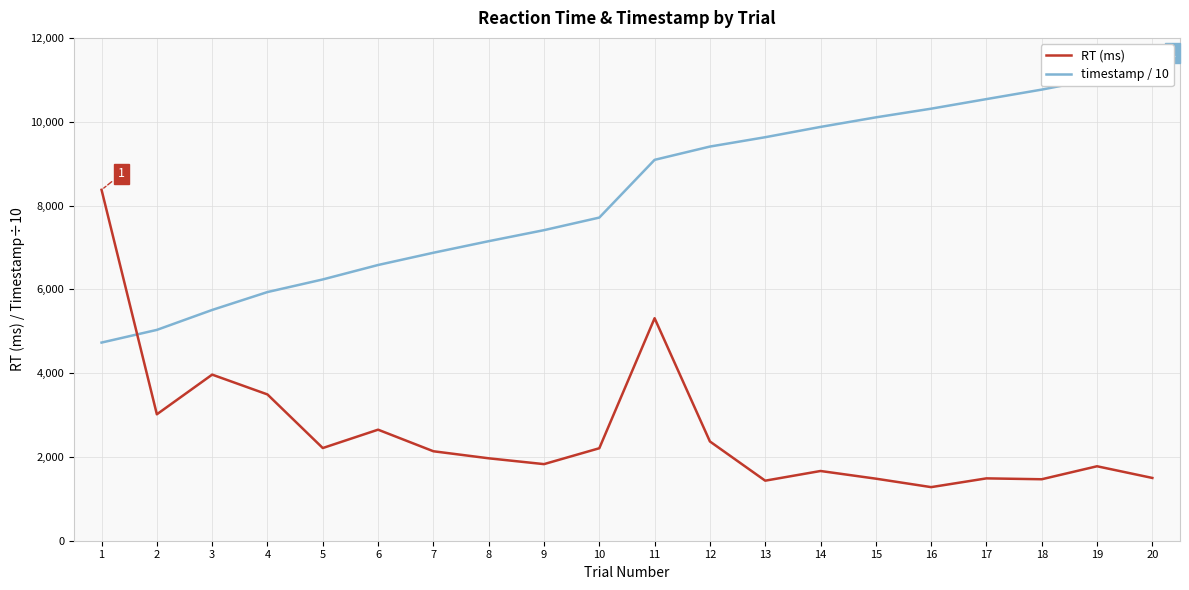

Reading right to left, what are all the values shown in this chart?

RT (ms): 1498.0	1777.0	1467.0	1488.0	1279.0	1481.0	1664.0	1433.0	2369.0	5310.0	2207.0	1828.0	1967.0	2135.0	2650.0	2212.0	3491.0	3964.0	3017.0	8374.0
timestamp / 10: 11252.1	11022.5	10765.9	10539.3	10310.4	10103.3	9875.4	9629.5	9406.5	9089.6	7711.7	7411.4	7148.4	6872.4	6580.1	6235.4	5934.5	5507.3	5031.4	4728.7